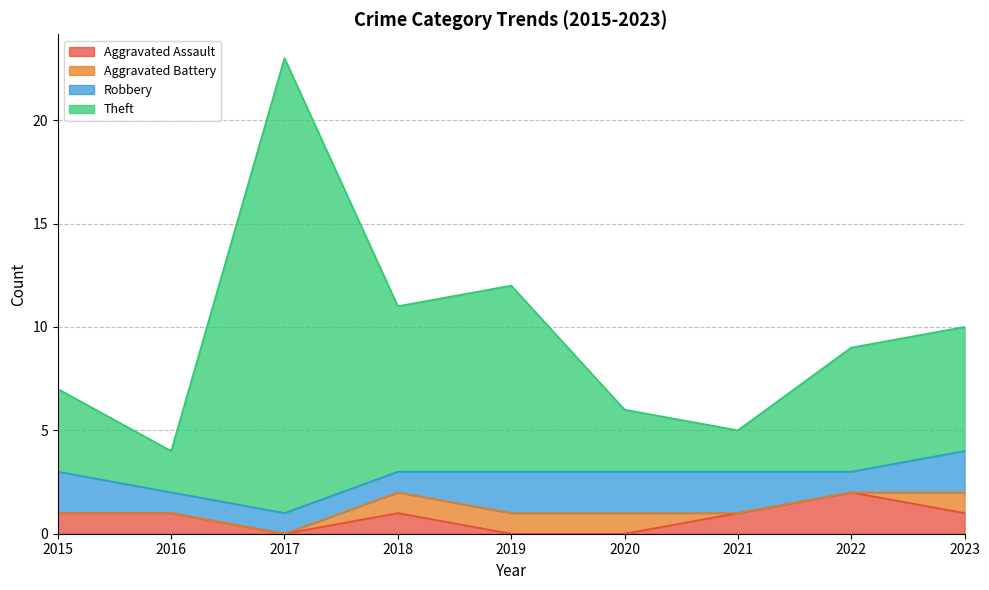

At which category is the sum across all series the highest?

2017